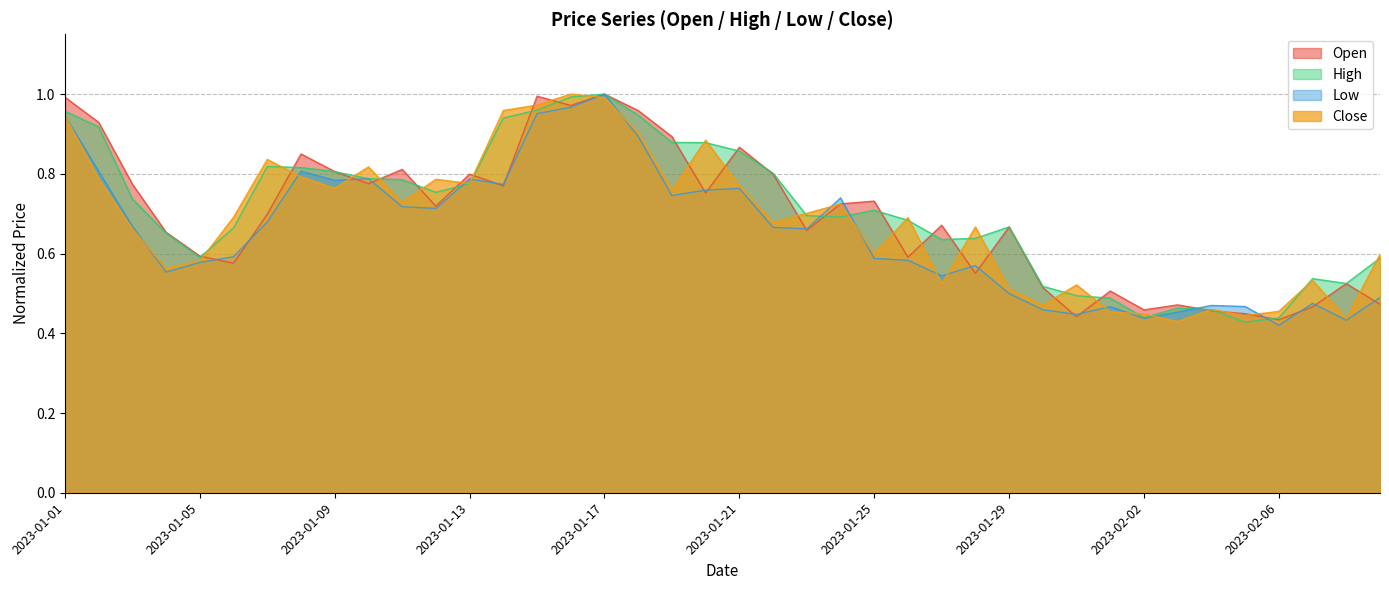

The value of Low at 2023-02-06 is 0.2. True or false?

False